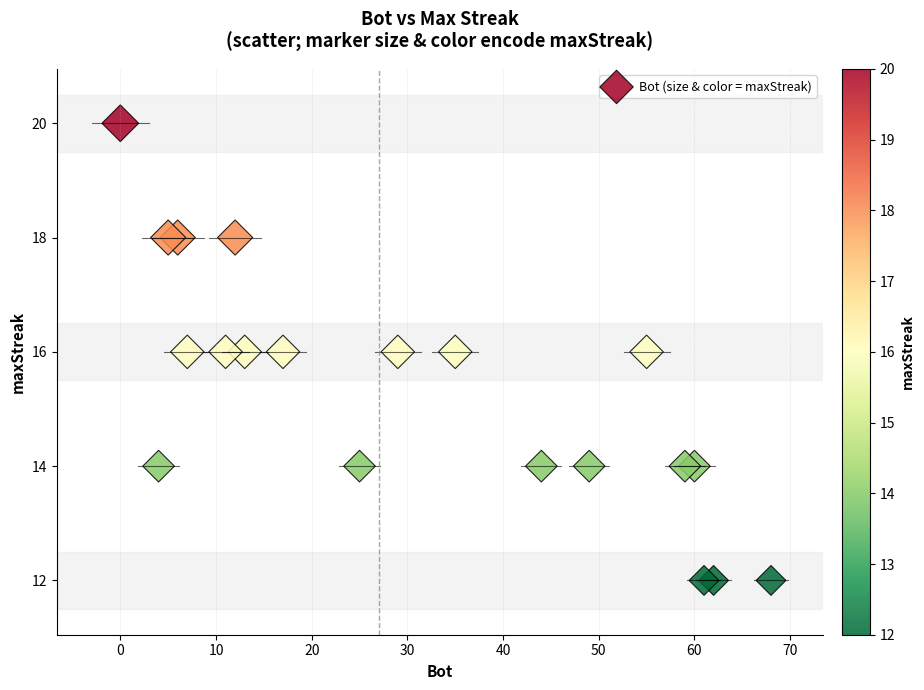

What is the range of Y values (max minus min)?

8